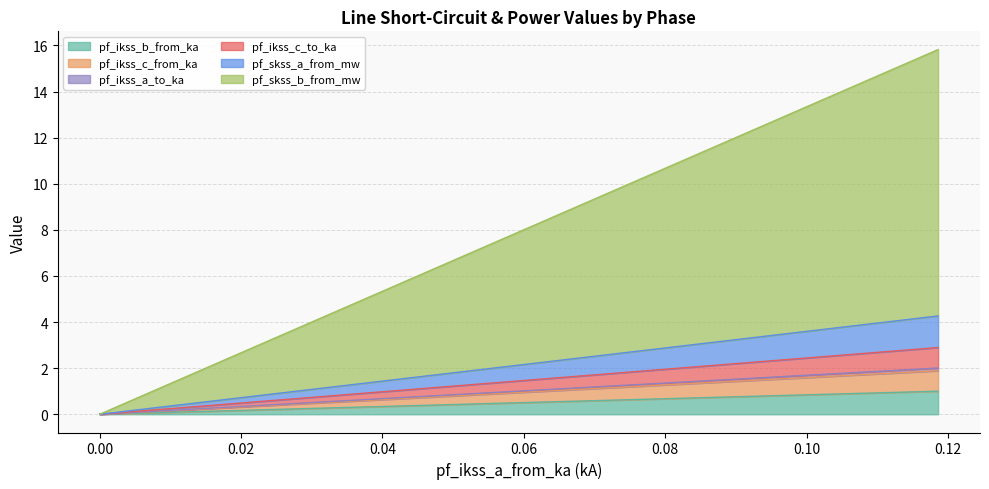

What is the value of the pf_ikss_c_from_ka point at the 3rd from the left?

0.9